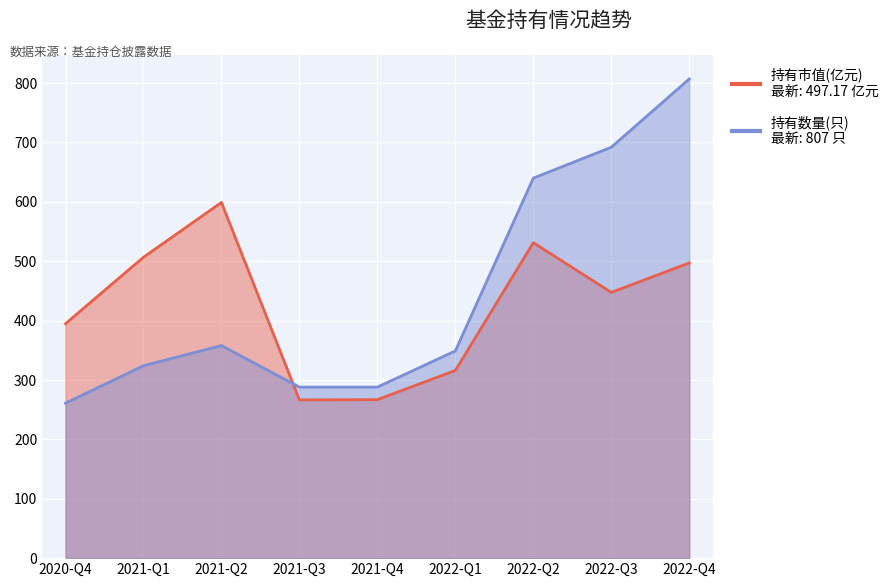

How many series are shown in this chart?

2